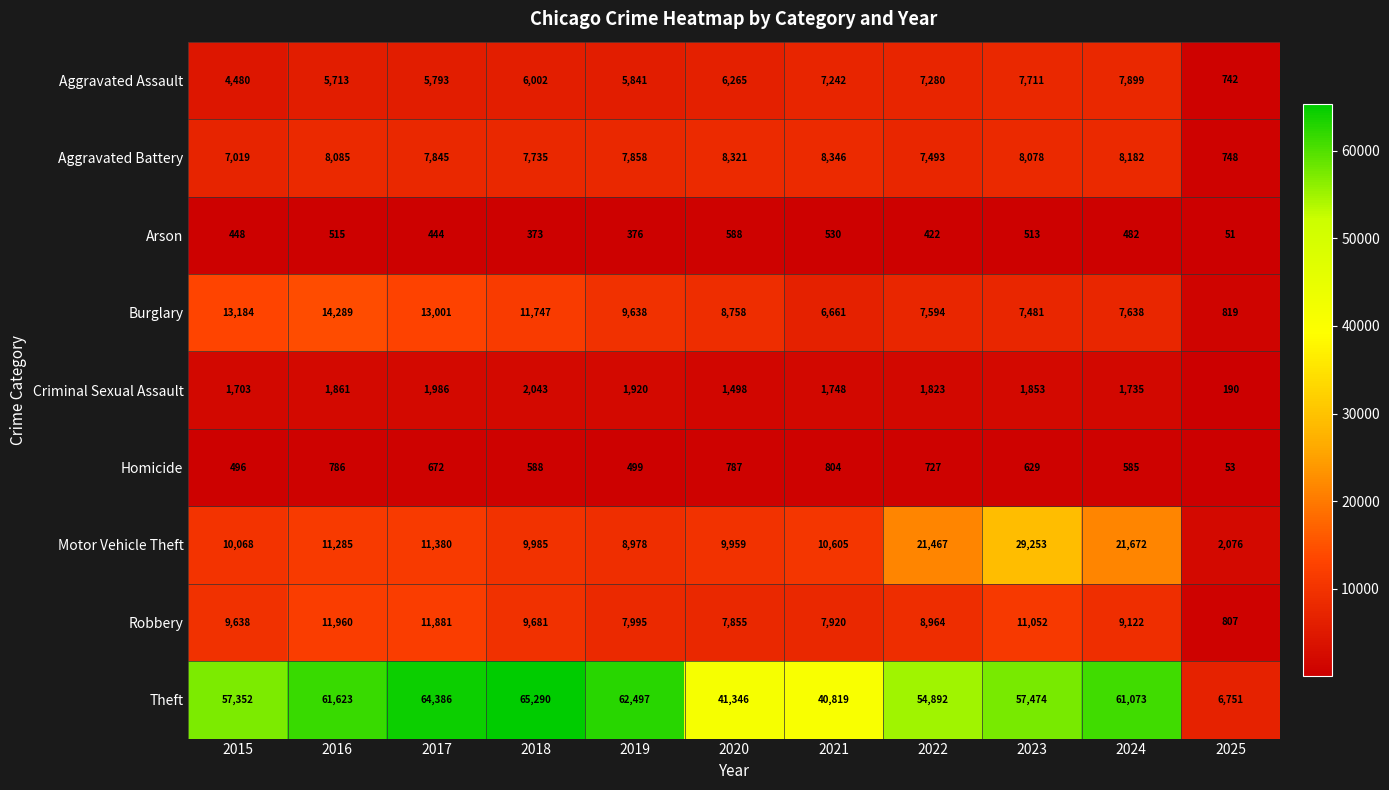

At how many categories does at least one series exceed 55140?

7